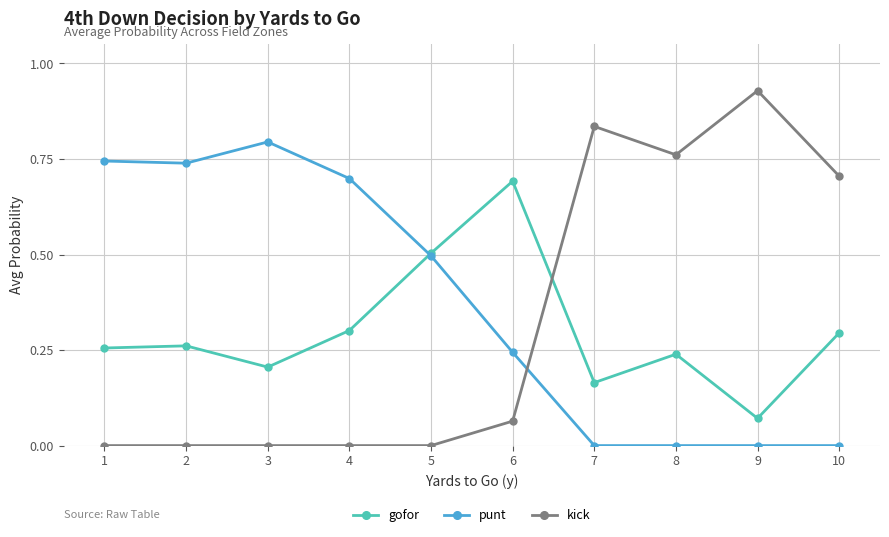

Which series has the largest total across all categories?

punt